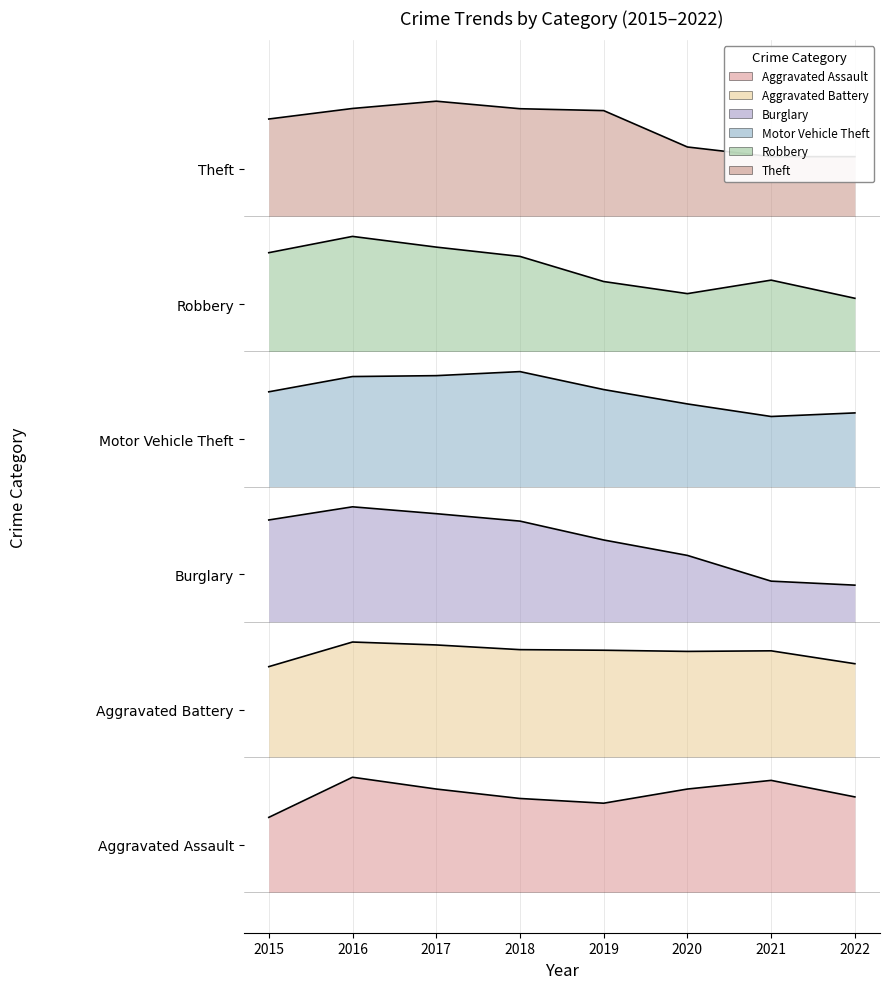

What is the difference between the highest and lowest values at 2015?

1446.2